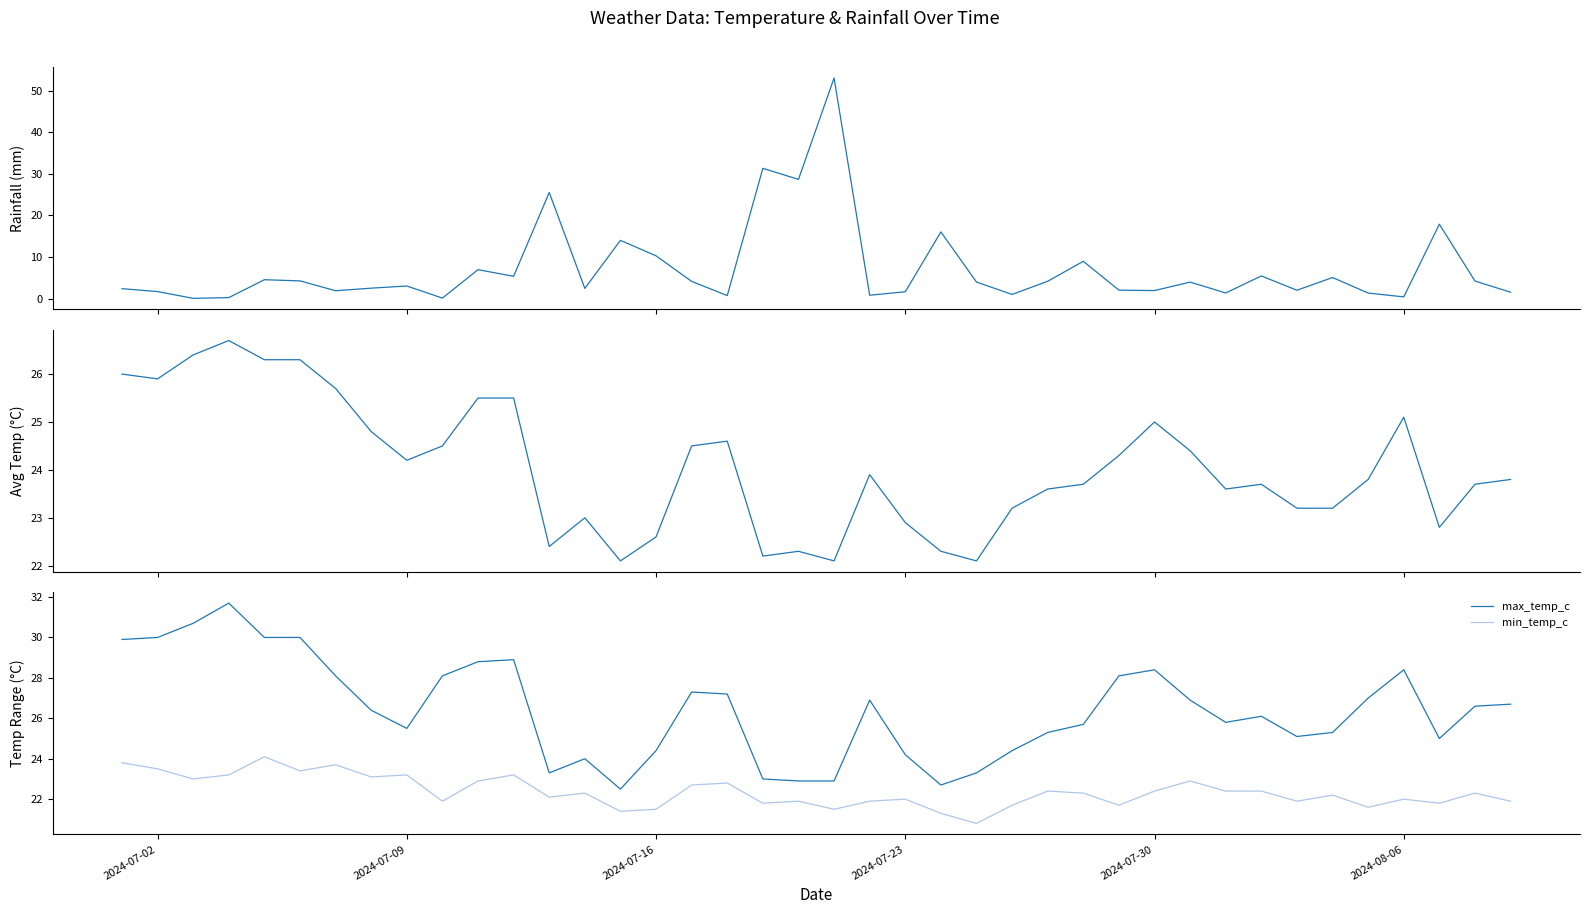

How many interior local peaks does the max_temp_c series have?

8